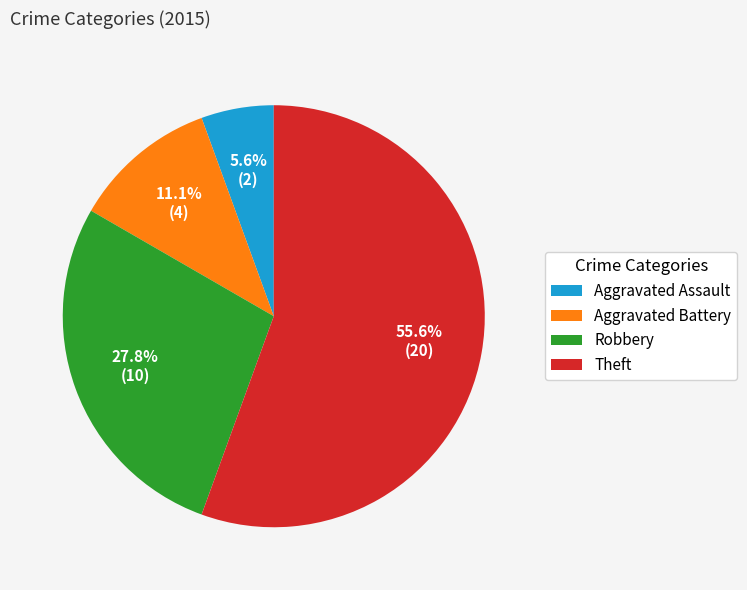

The Aggravated Battery slice represents 11% of the pie. True or false?

True